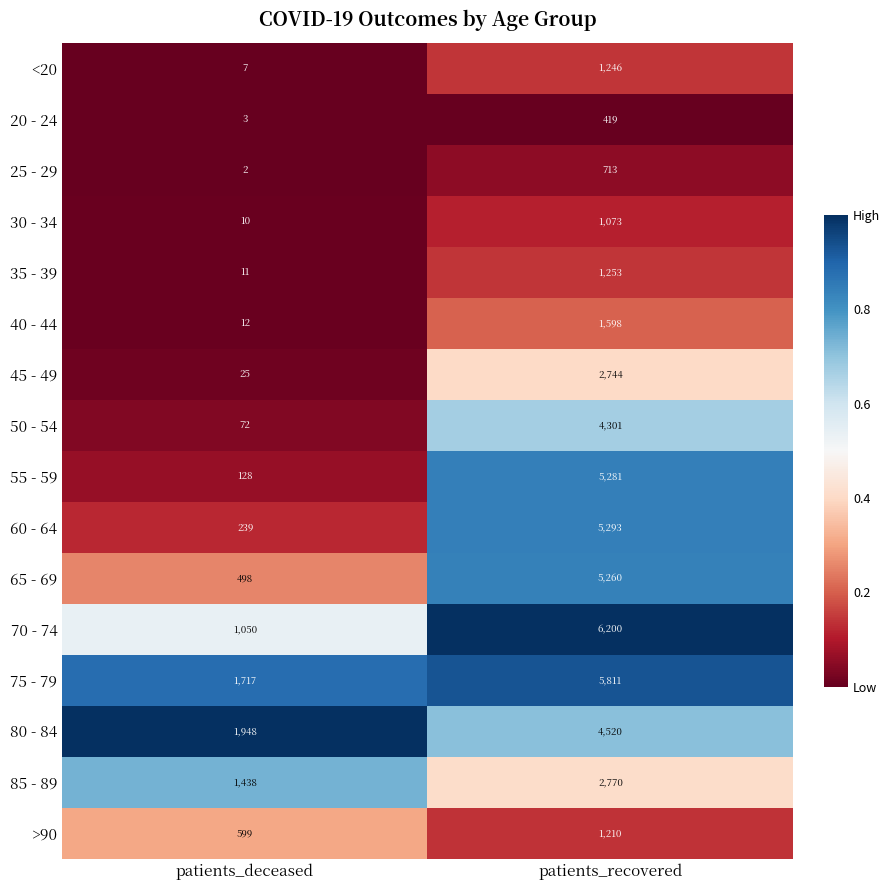

The <20 series shows 2014 at patients_recovered. True or false?

False